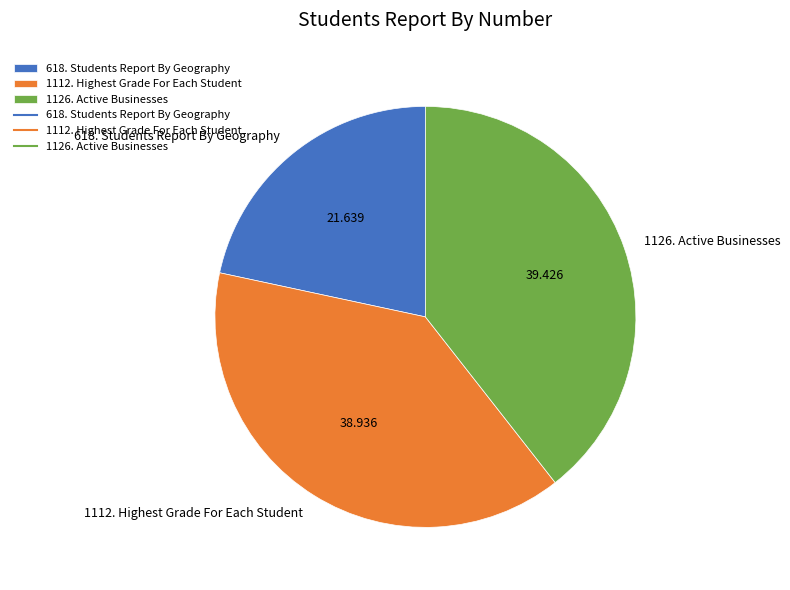

Combined, do 1112. Highest Grade For Each Student and 618. Students Report By Geography account for over 50%?

Yes